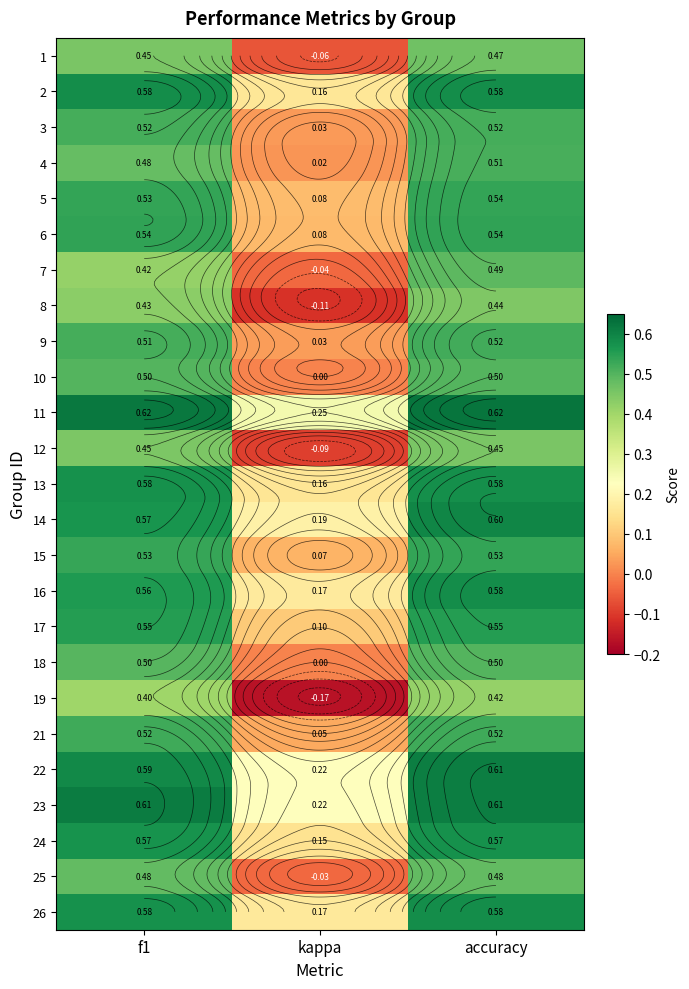

At which label does 15 reach its peak?

accuracy